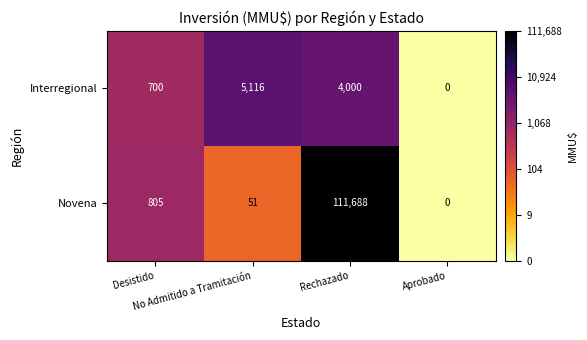

Which category has the lowest value across all series?

Aprobado